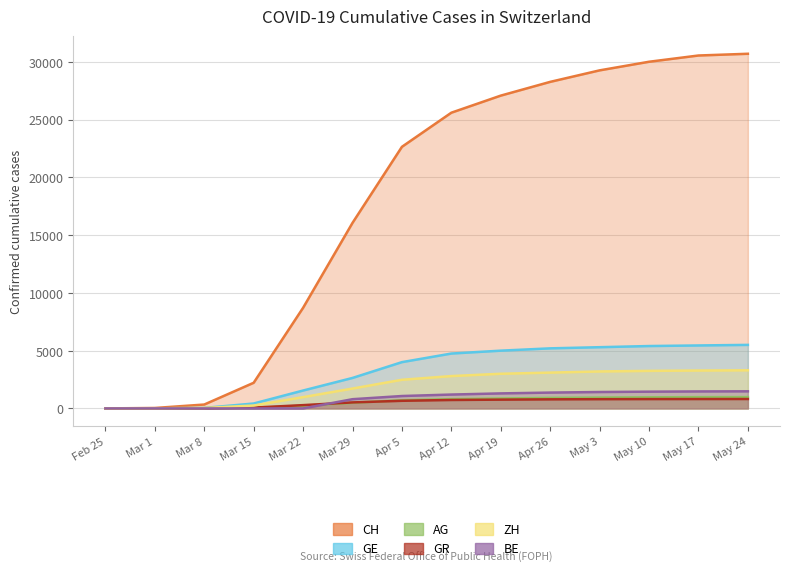

Which has a higher value, May 17 or Mar 1?

May 17